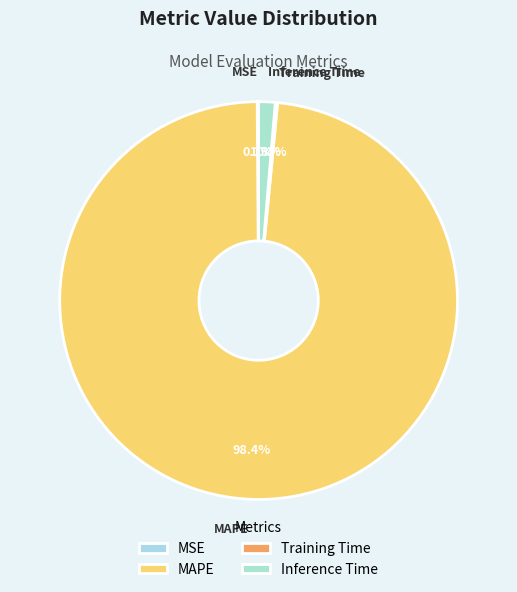

Is MAPE the majority of the pie?

Yes